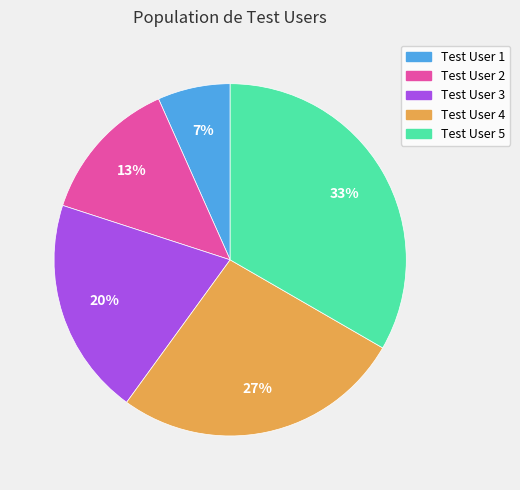

To the nearest percent, what is the average slice percentage?

20%